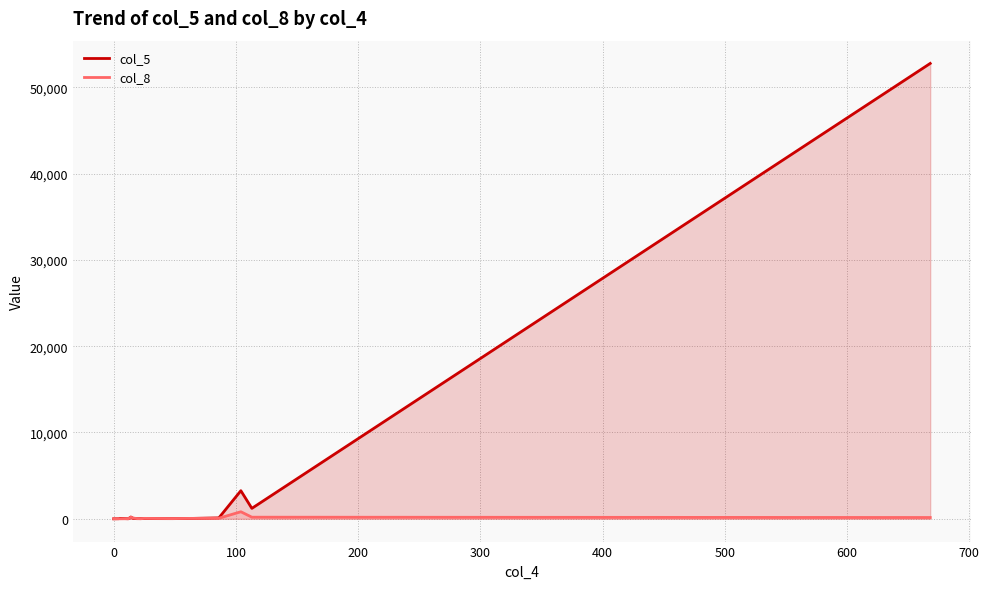

Reading right to left, transcribe all the data shown in this chart.

col_5: 52757	1211	3257	108	34	20	25	21	18	40	206	7	50	10	3
col_8: 152	188	818	67	47	27	50	11	28	90	192	12	2	9	1